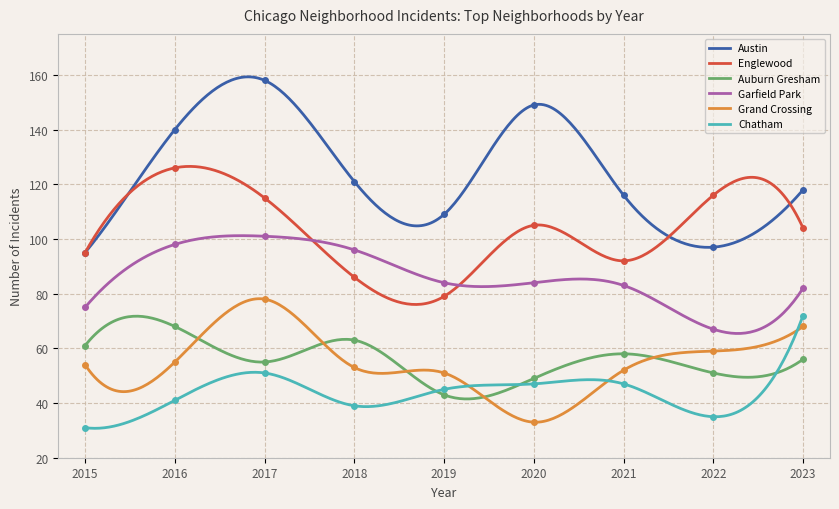

What is the average value of the Grand Crossing series?

54.5